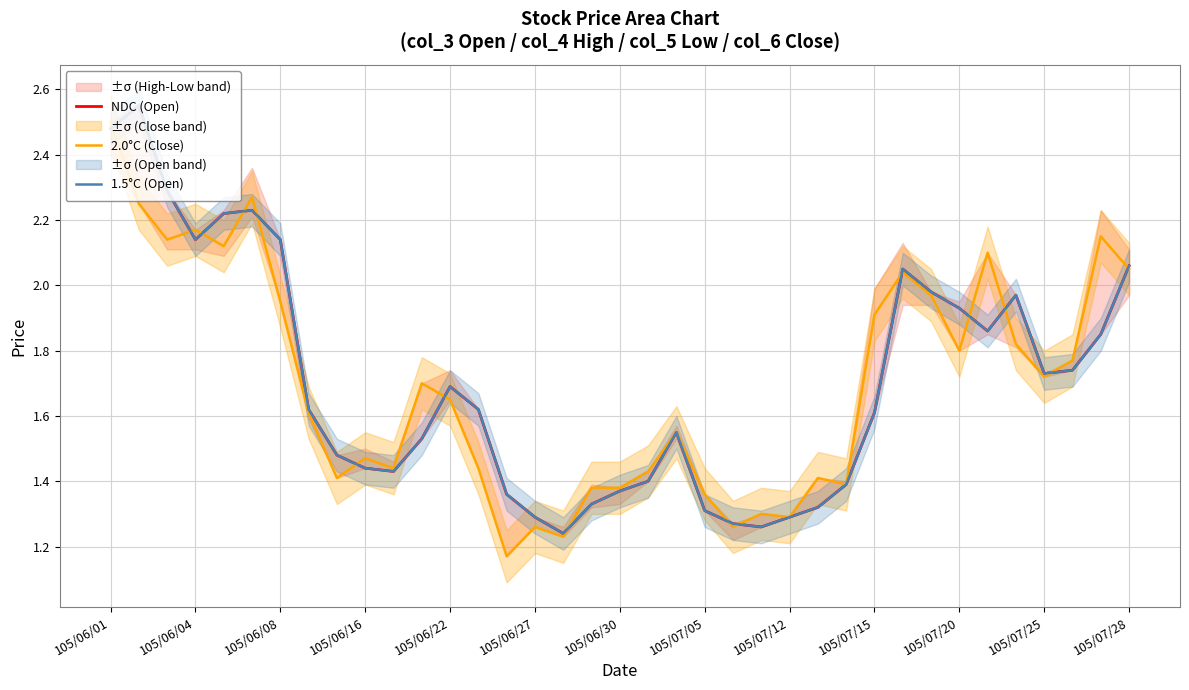

True or false: 1.5°C (Open) and 2.0°C (Close) intersect in this chart.

True